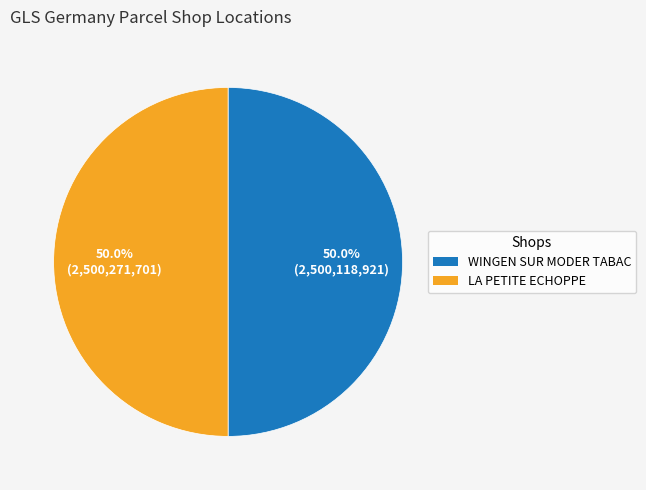

What portion of the pie excludes WINGEN SUR MODER TABAC?

50.0%